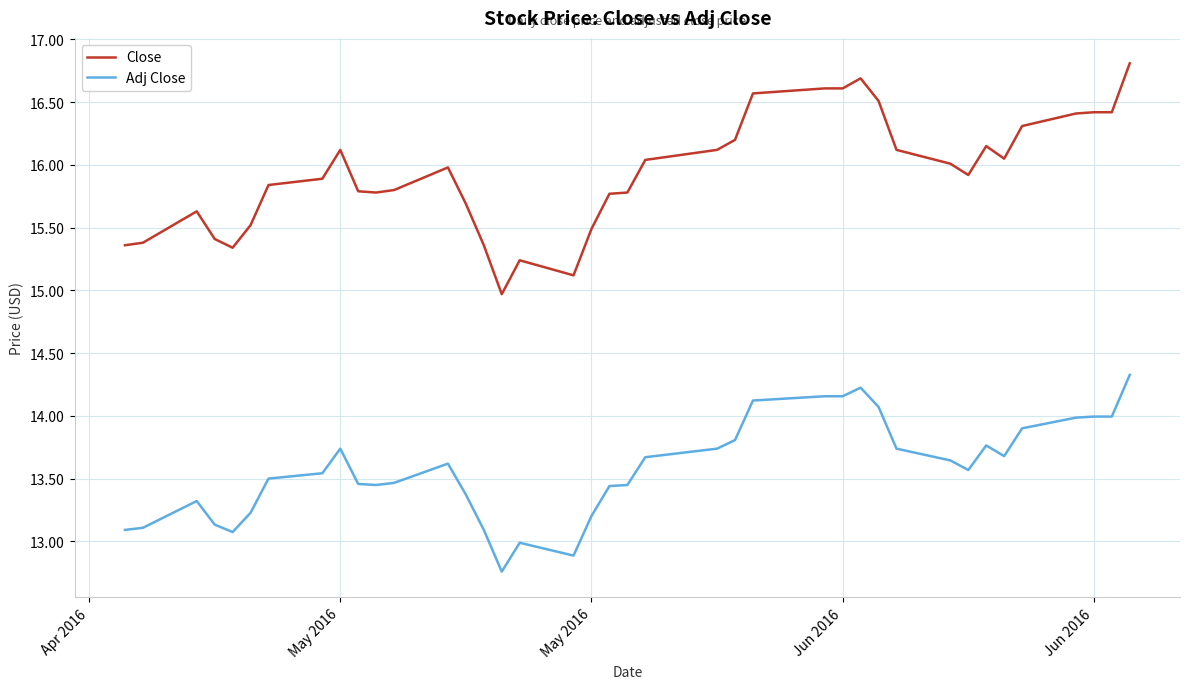

Which series has the widest spread of values?

Close